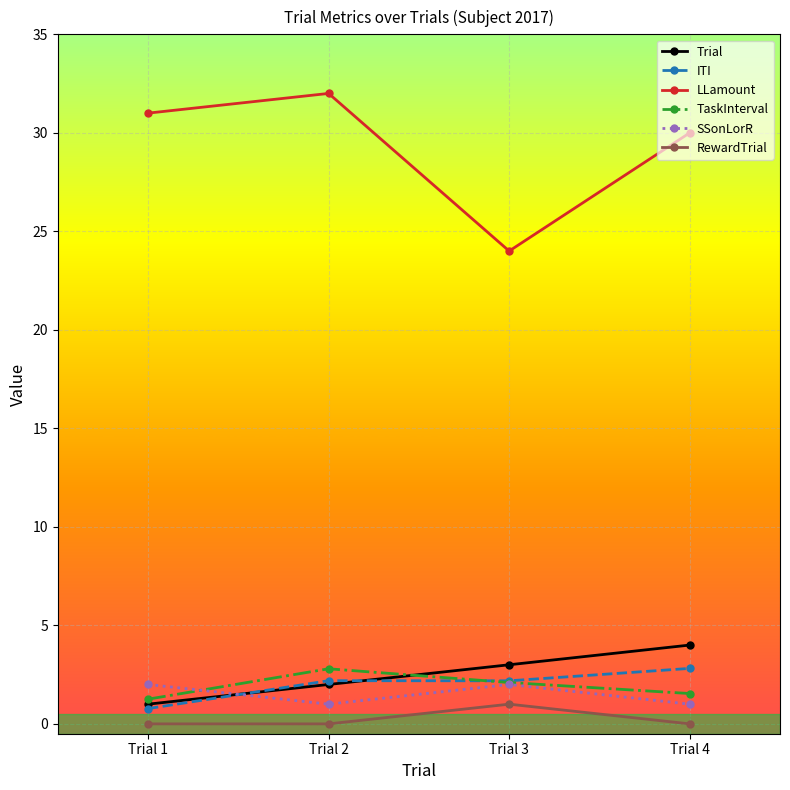

What is the difference between the second highest and minimum values in the Trial series?

2.0